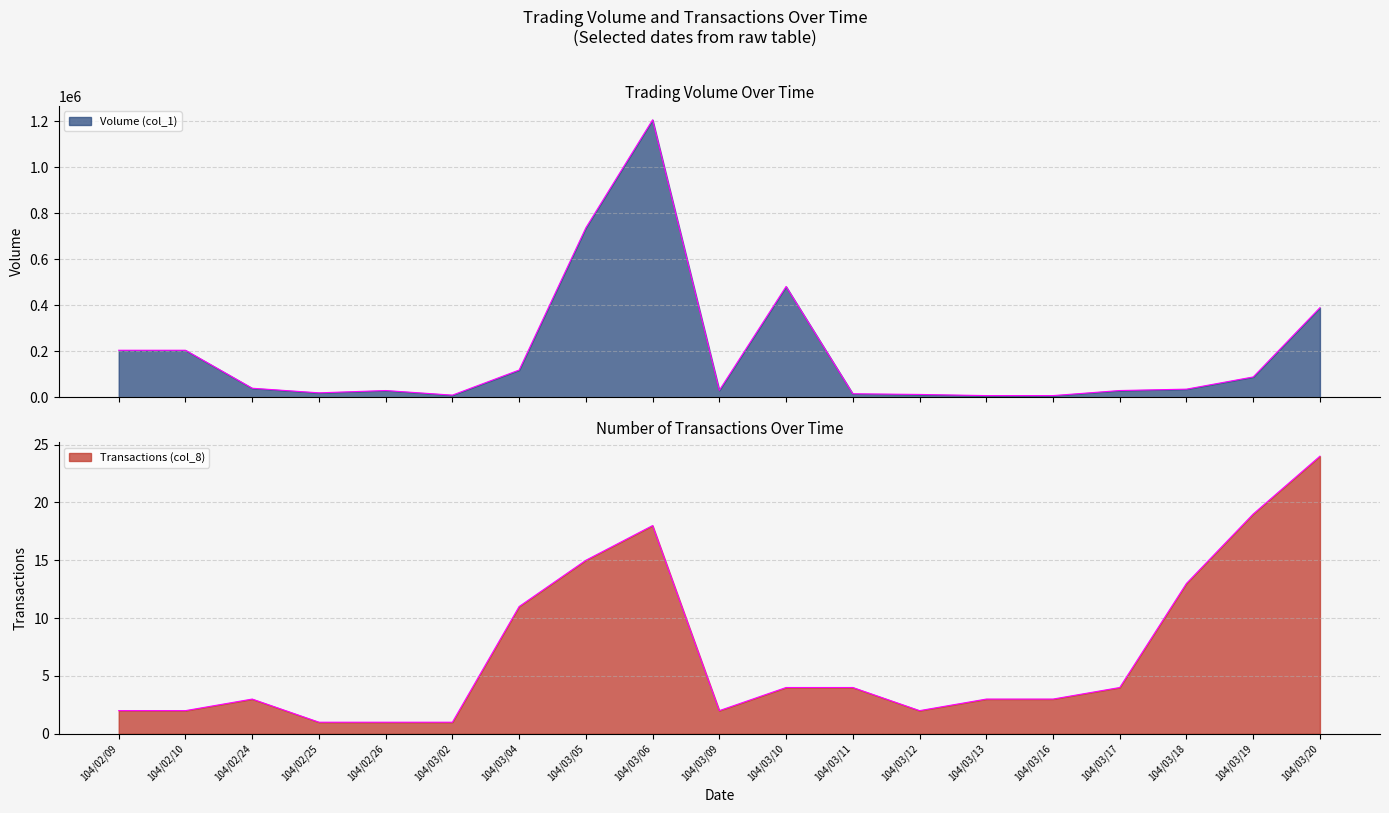

True or false: Volume (col_1) has more than 2 interior local peaks.

True